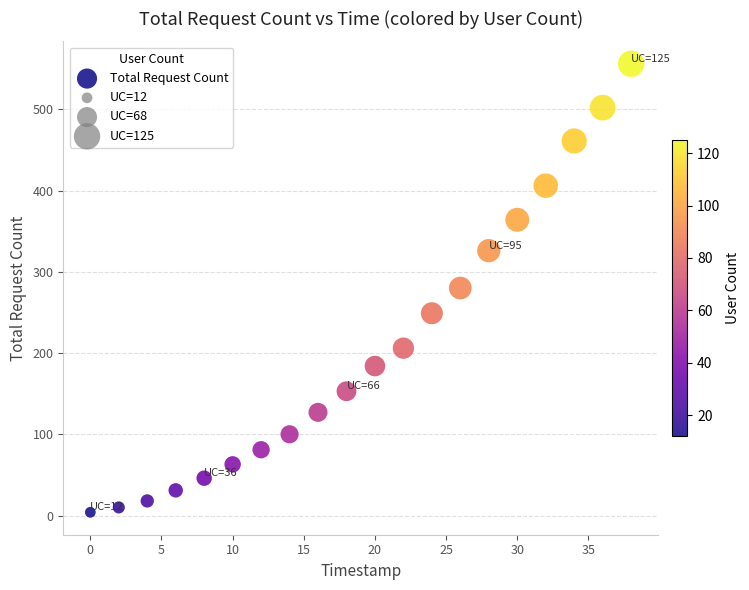

What is the range of Y values (max minus min)?

552